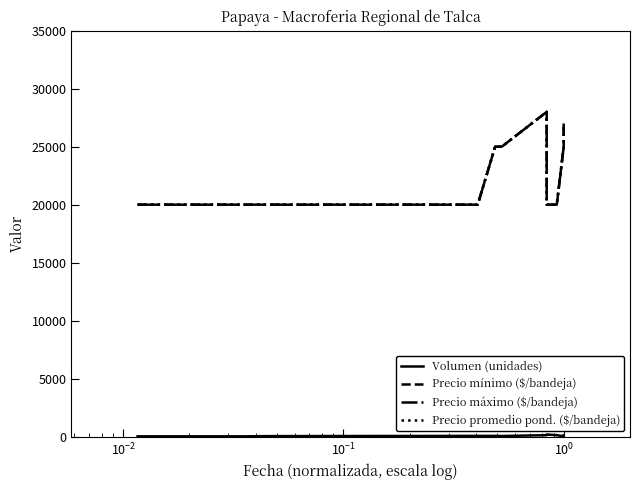

Is the value of Volumen (unidades) at $\mathdefault{10^{-1}}$ greater than the value of Precio máximo ($/bandeja) at 9?

No